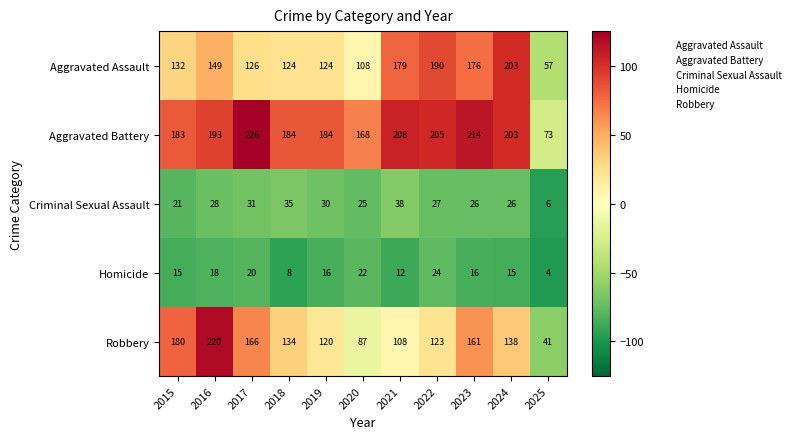

Which series has the largest total across all categories?

Aggravated Battery